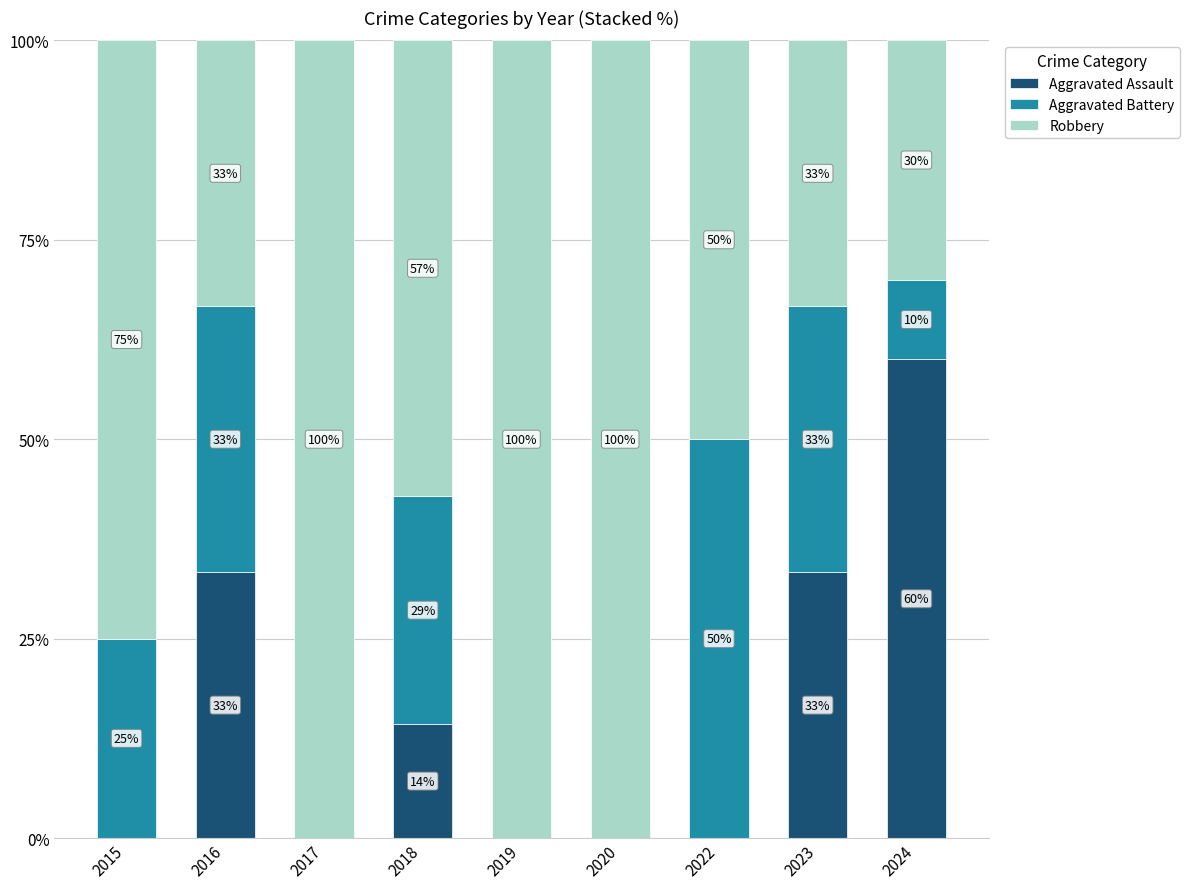

At which label does Aggravated Assault reach its peak?

2024